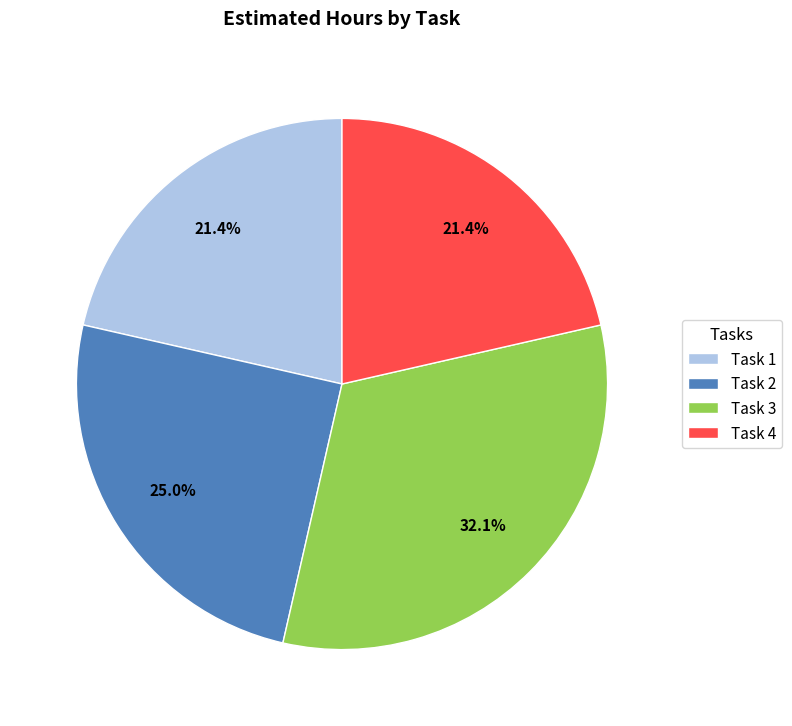

Which slice is the largest?

Task 3